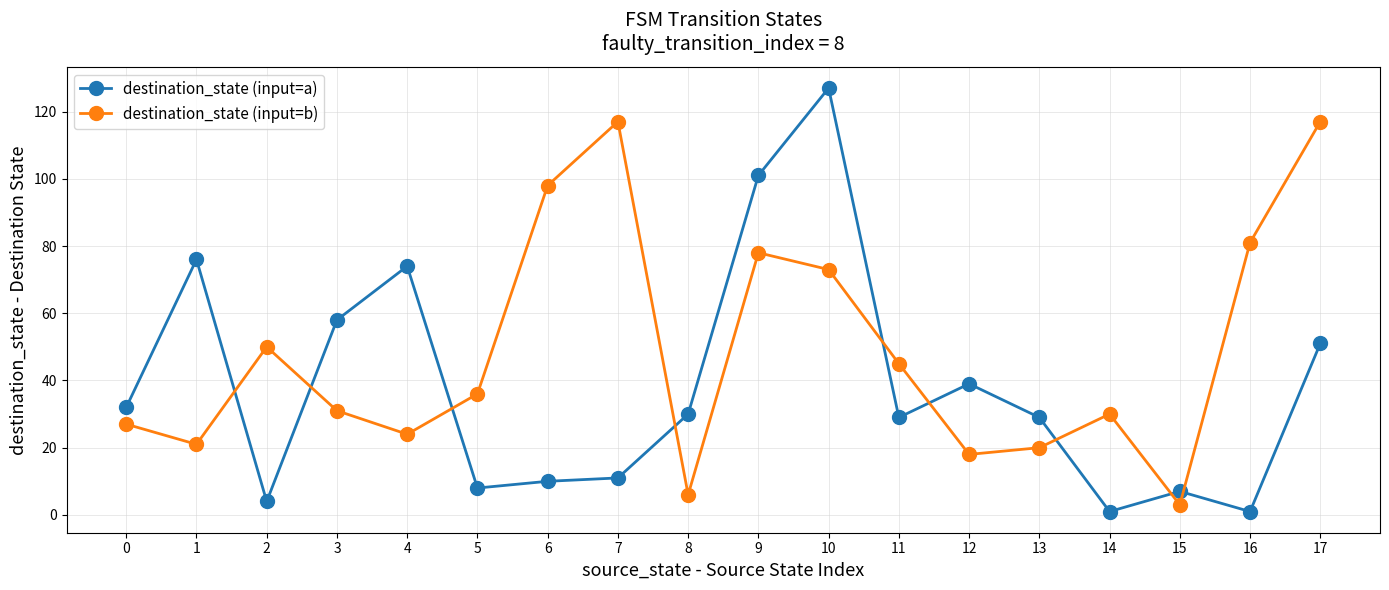

Where is the first local minimum for destination_state (input=a)?

2